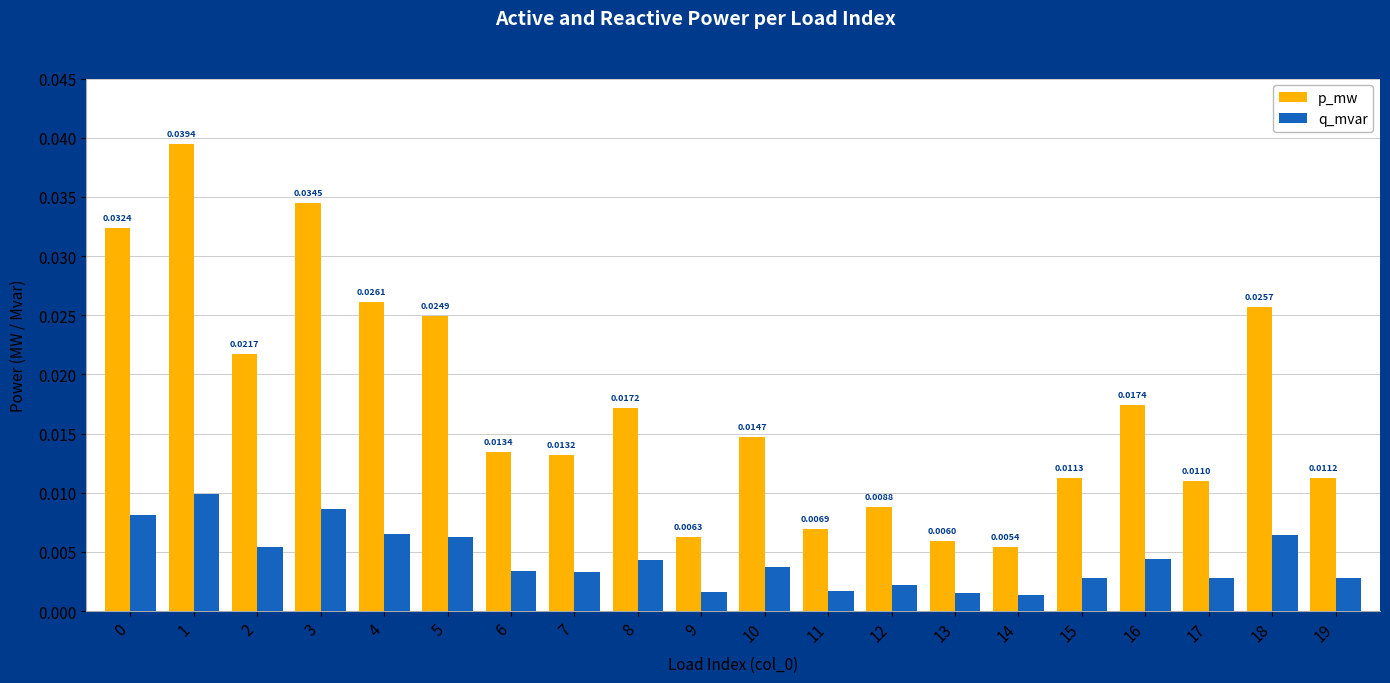

Which series has the largest range (max minus min)?

p_mw